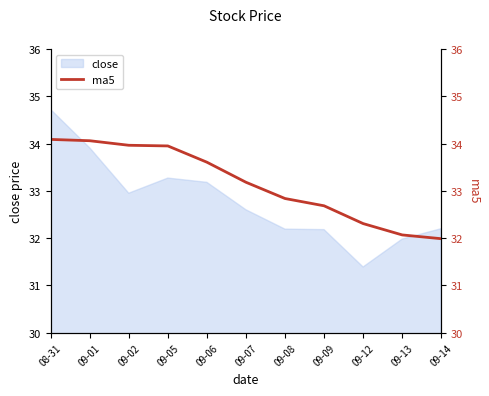

What is the approximate value at 09-13?

32.1